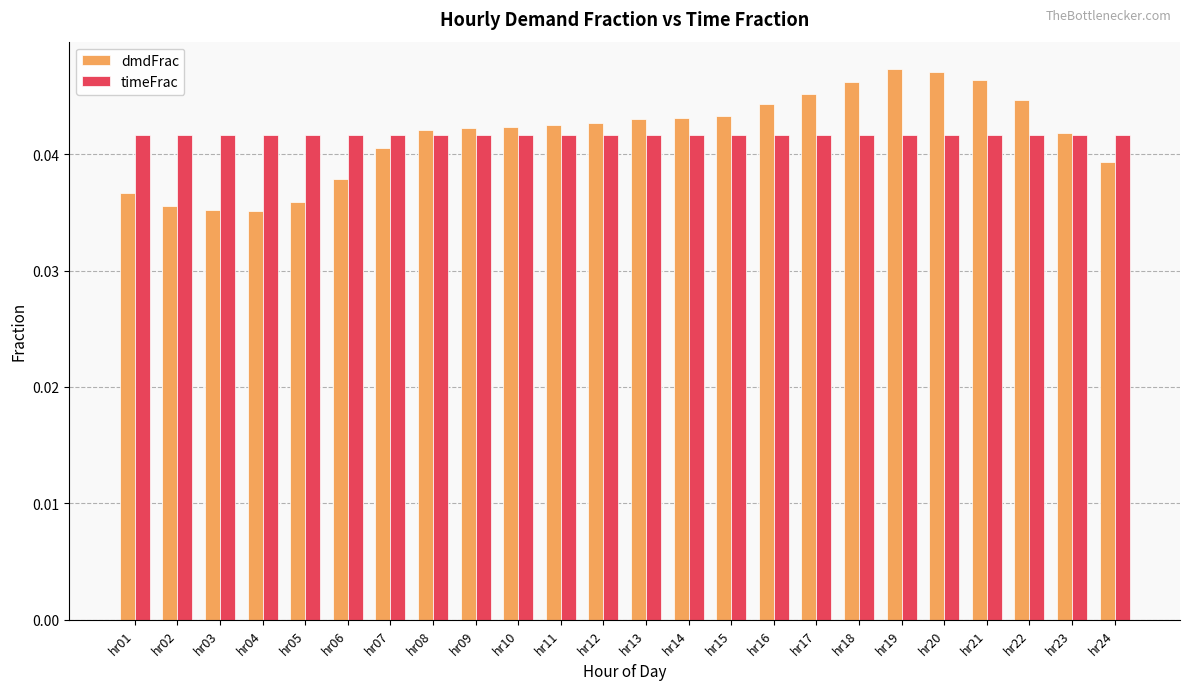

List the series in order of their peak value, highest first.

dmdFrac, timeFrac